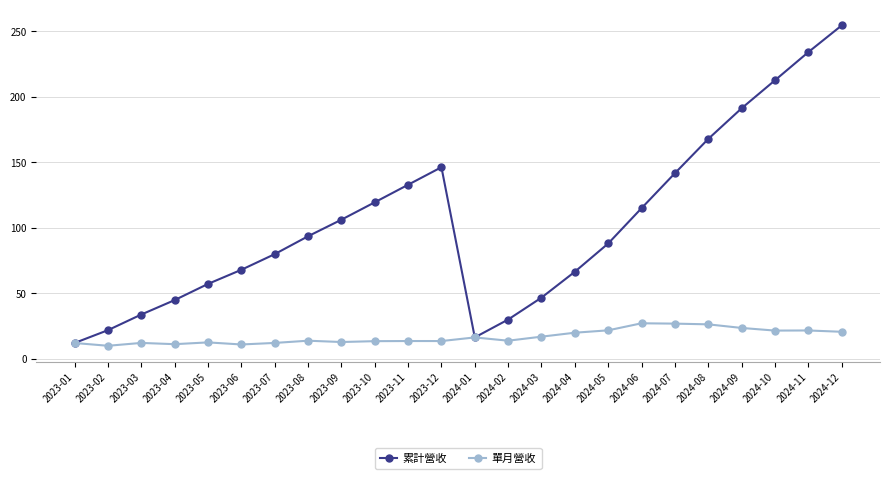

The 累計營收 series shows 71.4 at 2023-09. True or false?

False